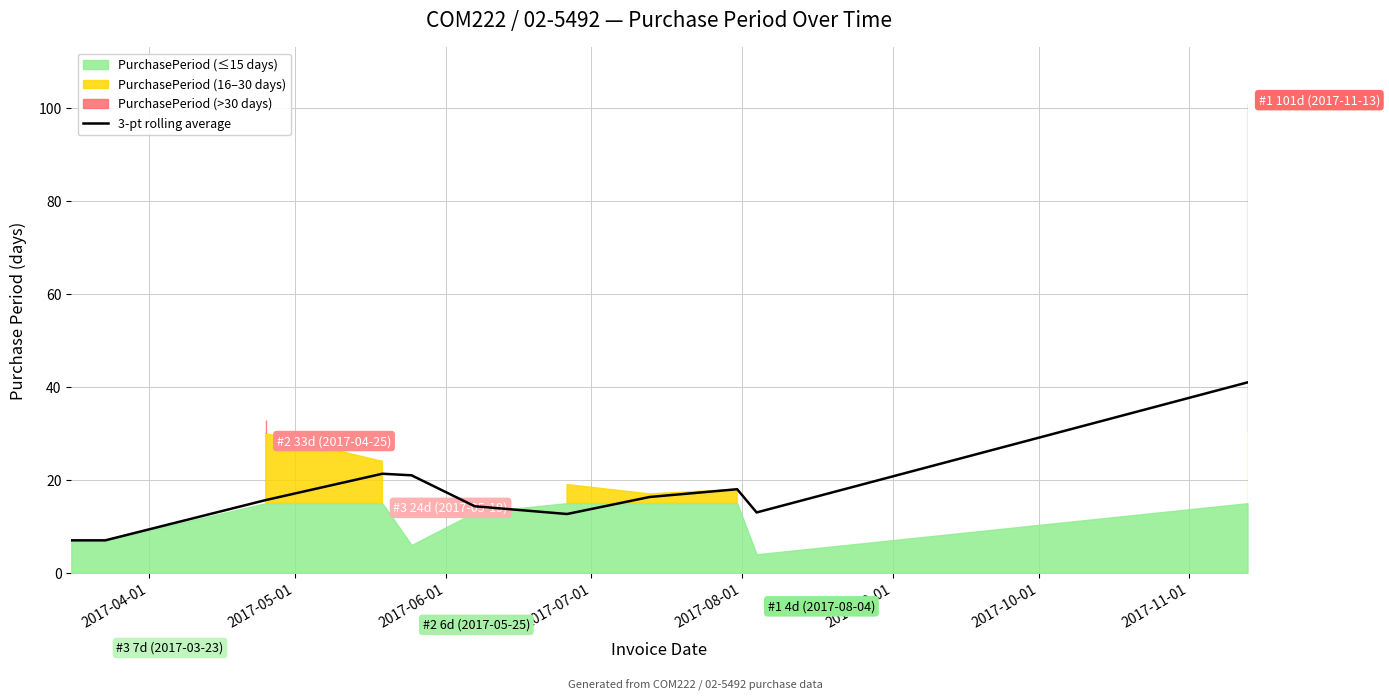

What is the minimum value for 3-pt rolling average?

7.0